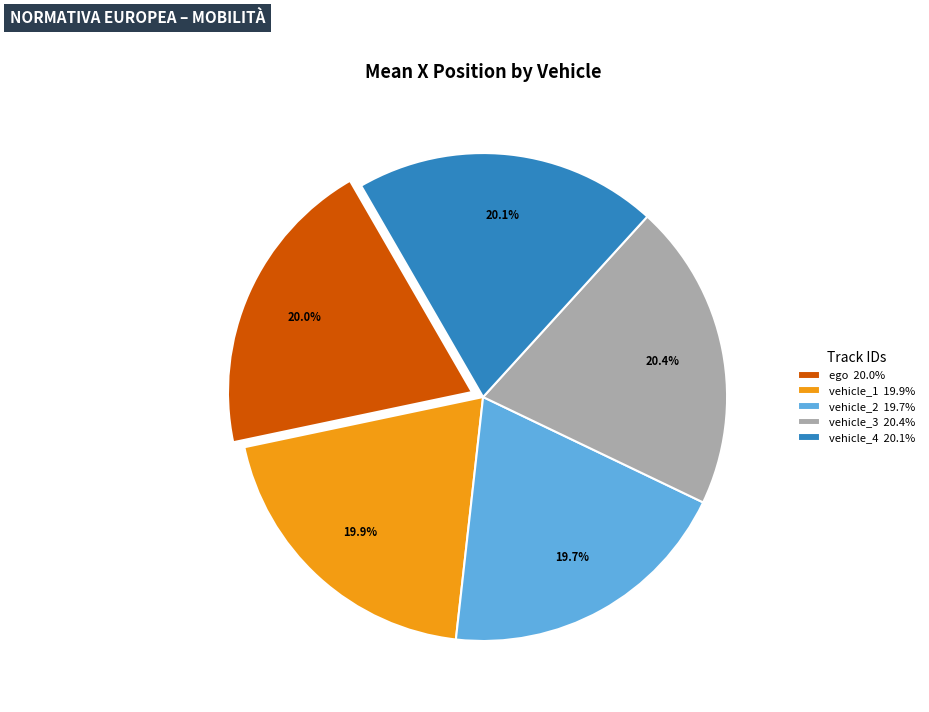

What percentage is NOT represented by ego 20.0%?

80.0%